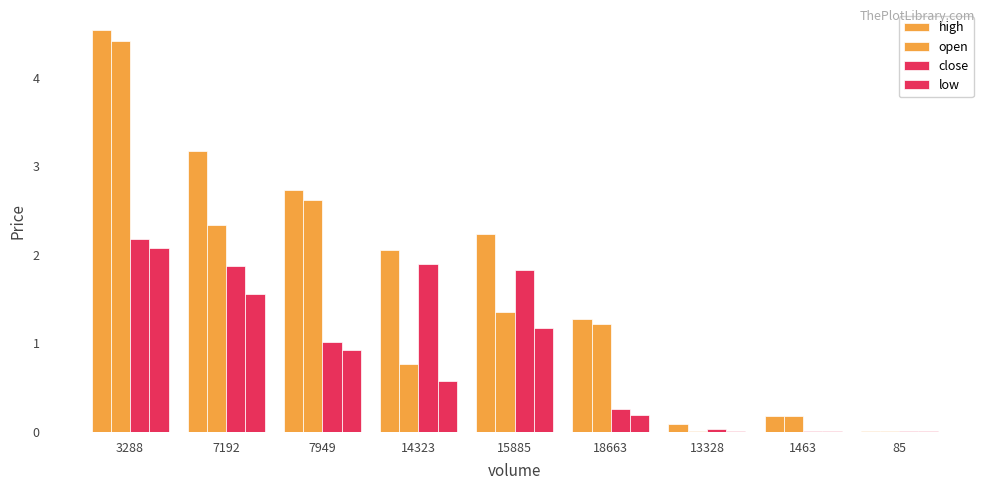

How many distinct data groups are displayed?

4